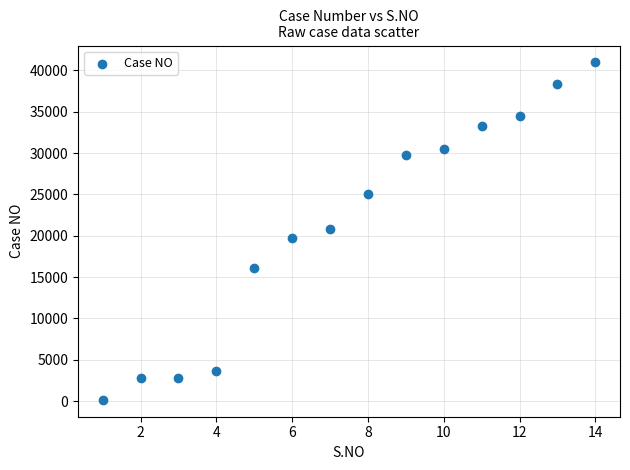

What is the range of Y values (max minus min)?

40828